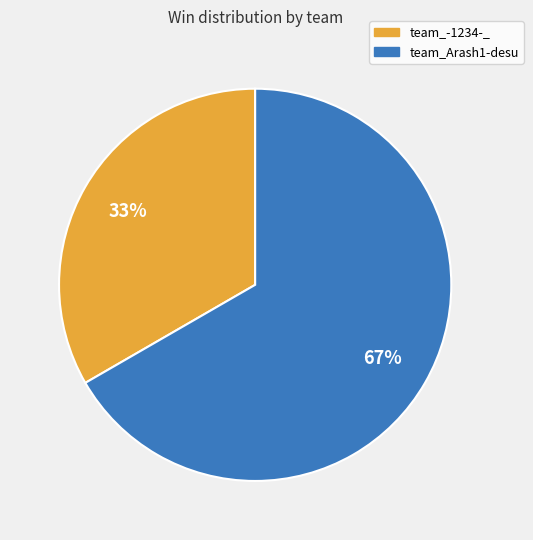

Approximately how many times larger is the value at team_Arash1-desu compared to team_-1234-_?

2.0